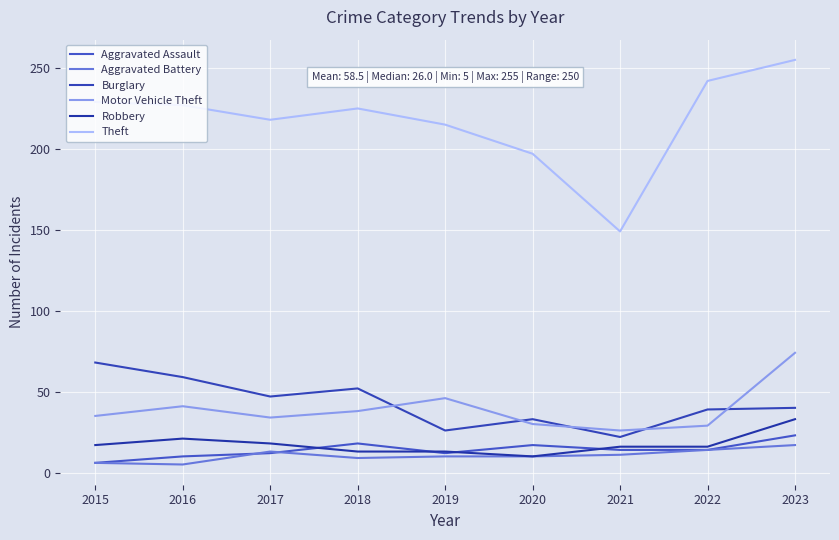

The value of Theft at 2020 is 130. True or false?

False